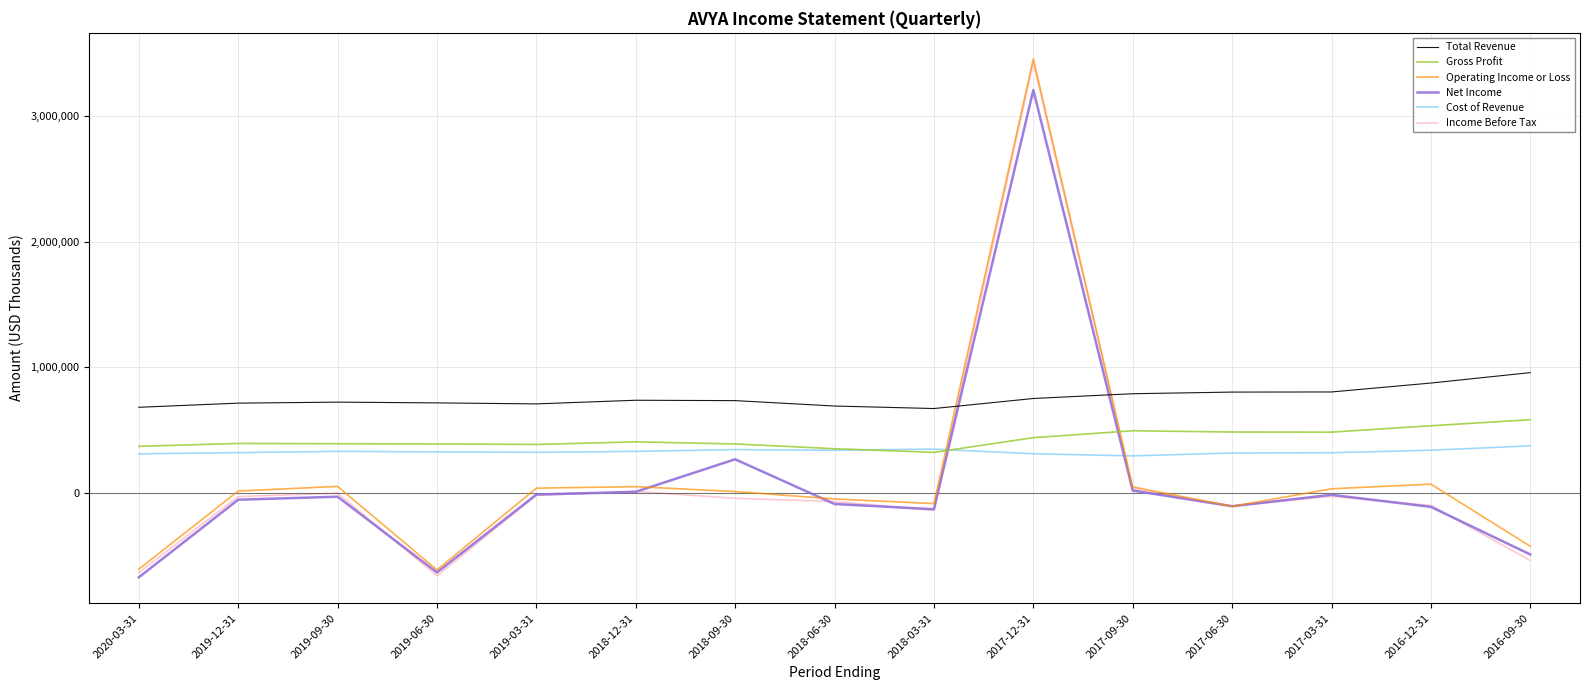

True or false: Operating Income or Loss has a value of -425000 at 2016-09-30.

True